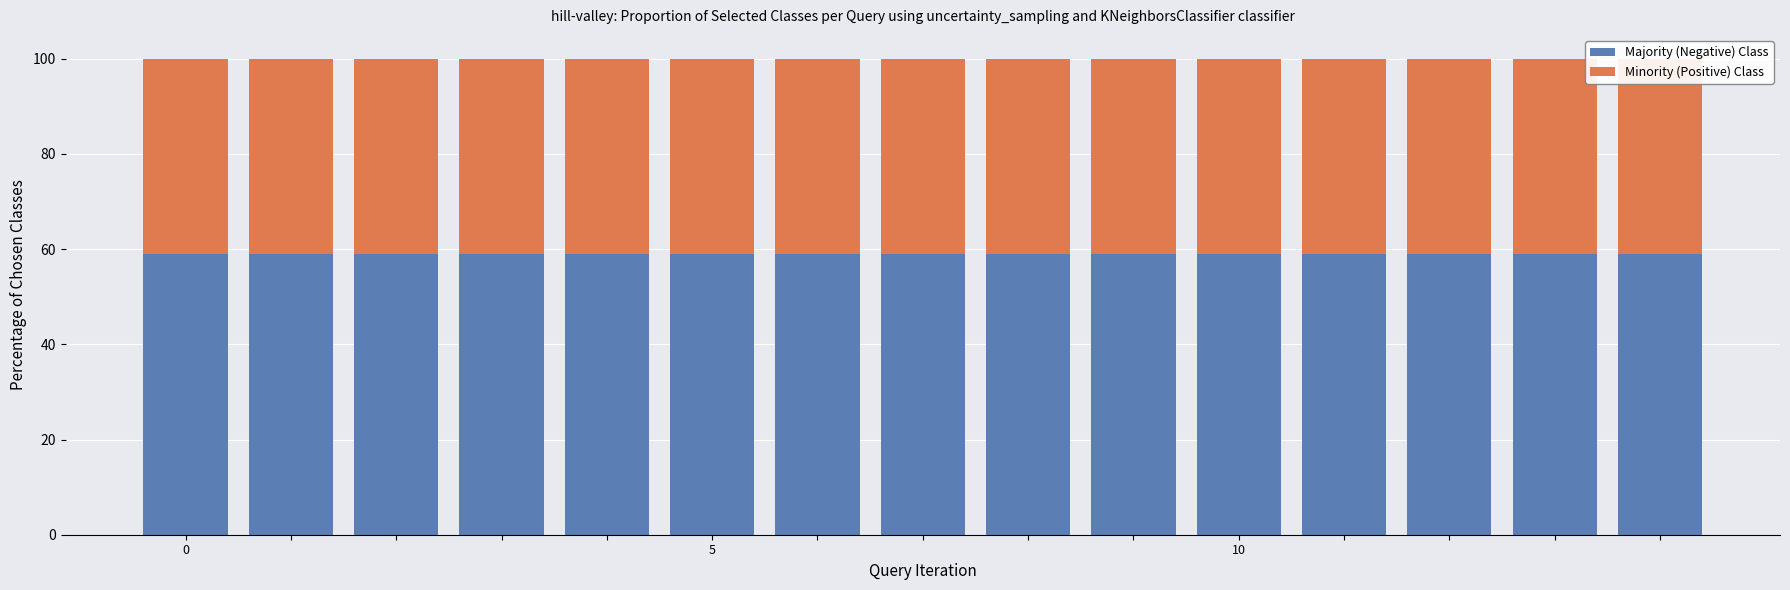

What is the value of the Minority (Positive) Class bar at the 12th from the left?

40.9